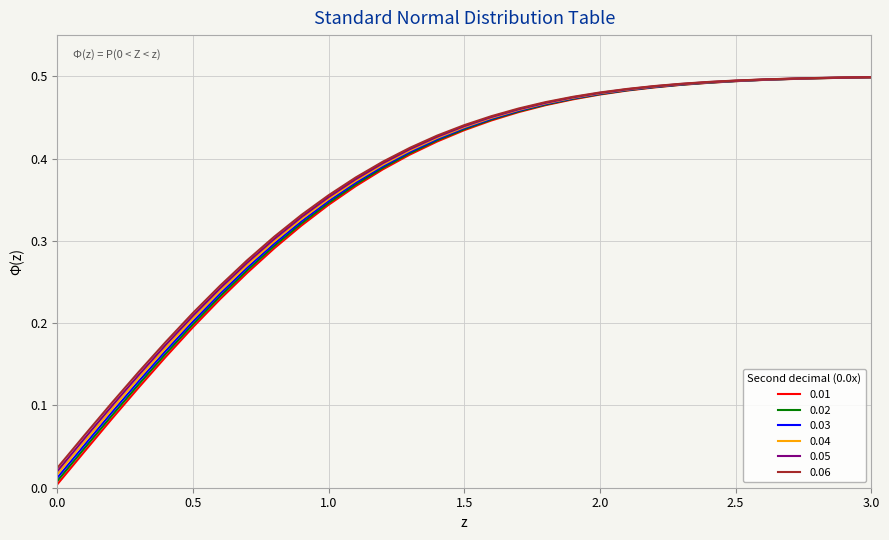

Does the chart display data point markers on the line(s)?

No